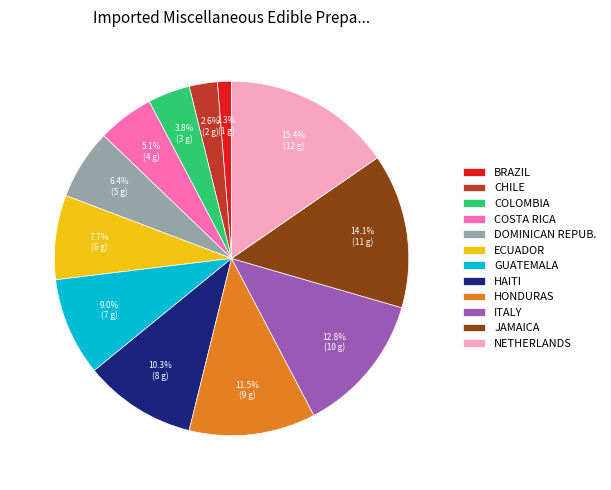

What is the smallest slice in the pie chart?

BRAZIL